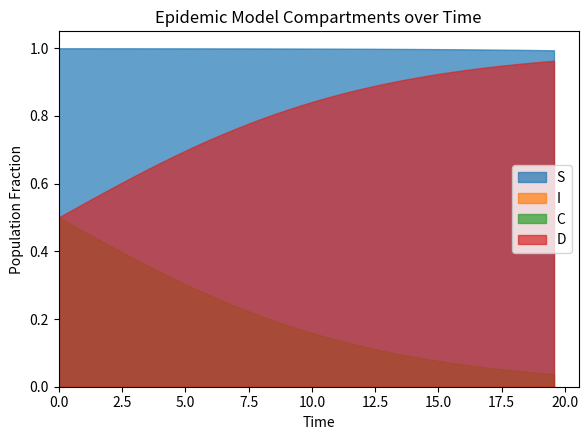

What is the spread (max minus min) of values at 9.531772575250836?

1.0